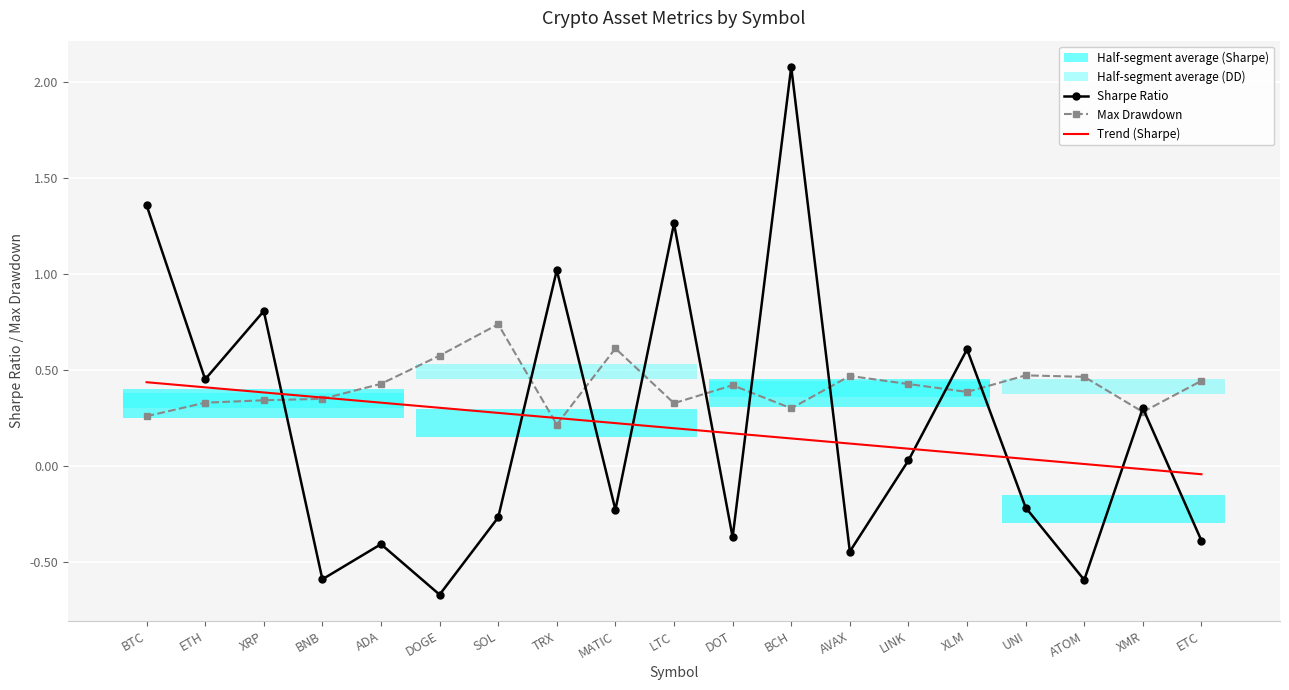

What is the smallest value displayed?

-0.7